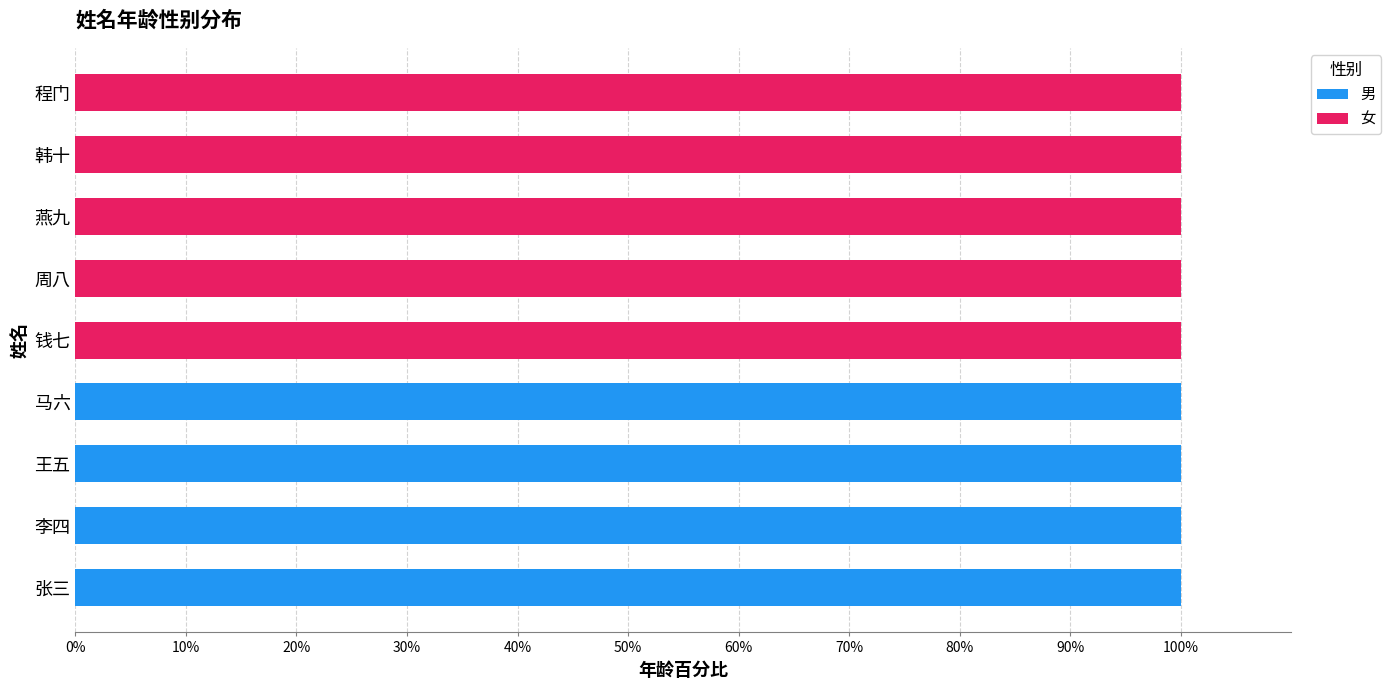

What is the total value across all series at 韩十?

100